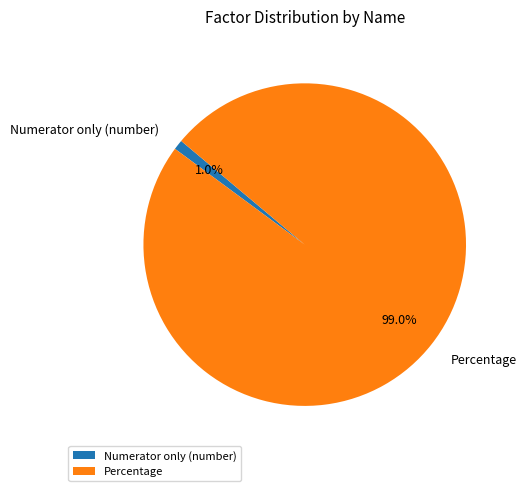

Rank the categories by value from lowest to highest.

Numerator only (number), Percentage